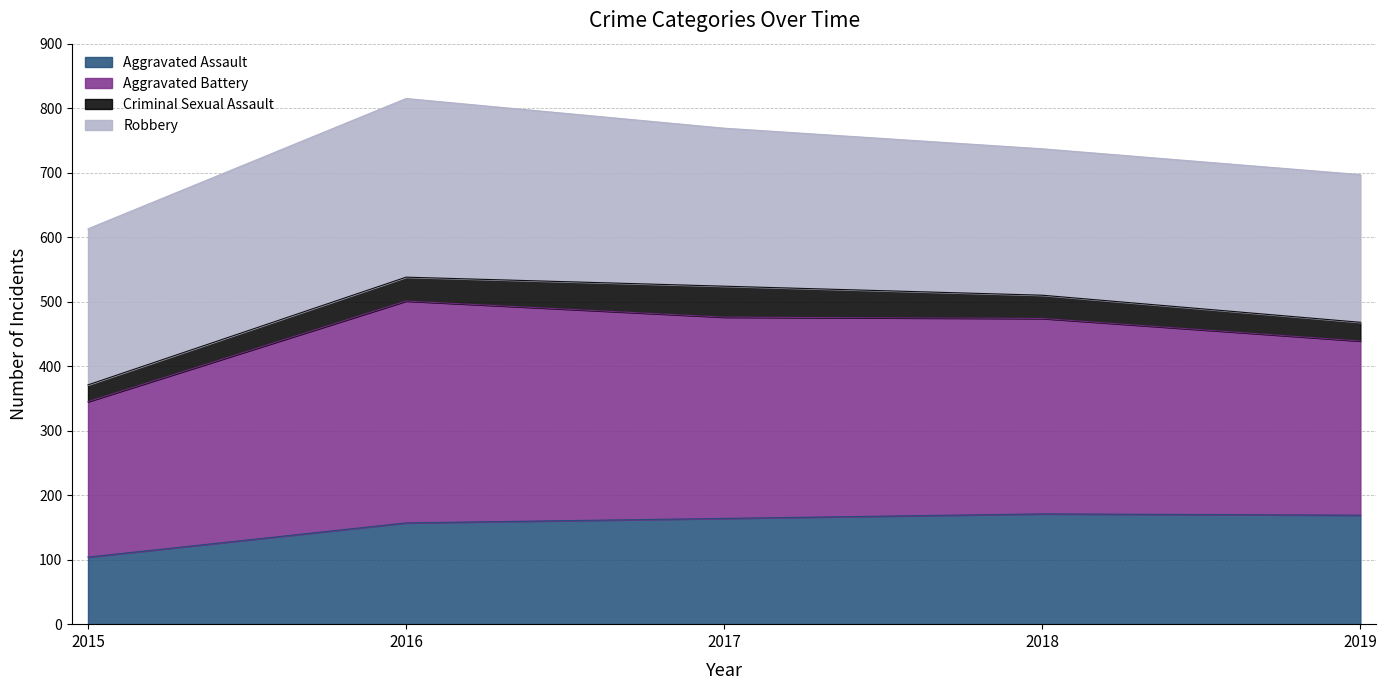

The value of Aggravated Assault at 2018 is 171. True or false?

True